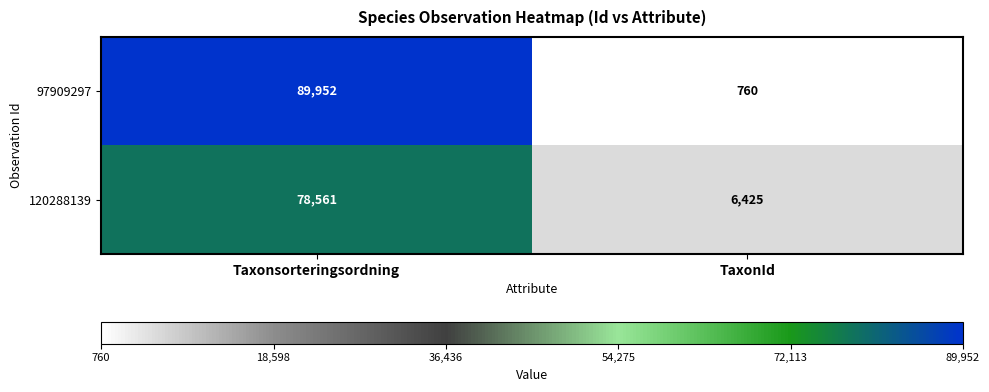

List the series in order of their overall mean, highest first.

97909297, 120288139